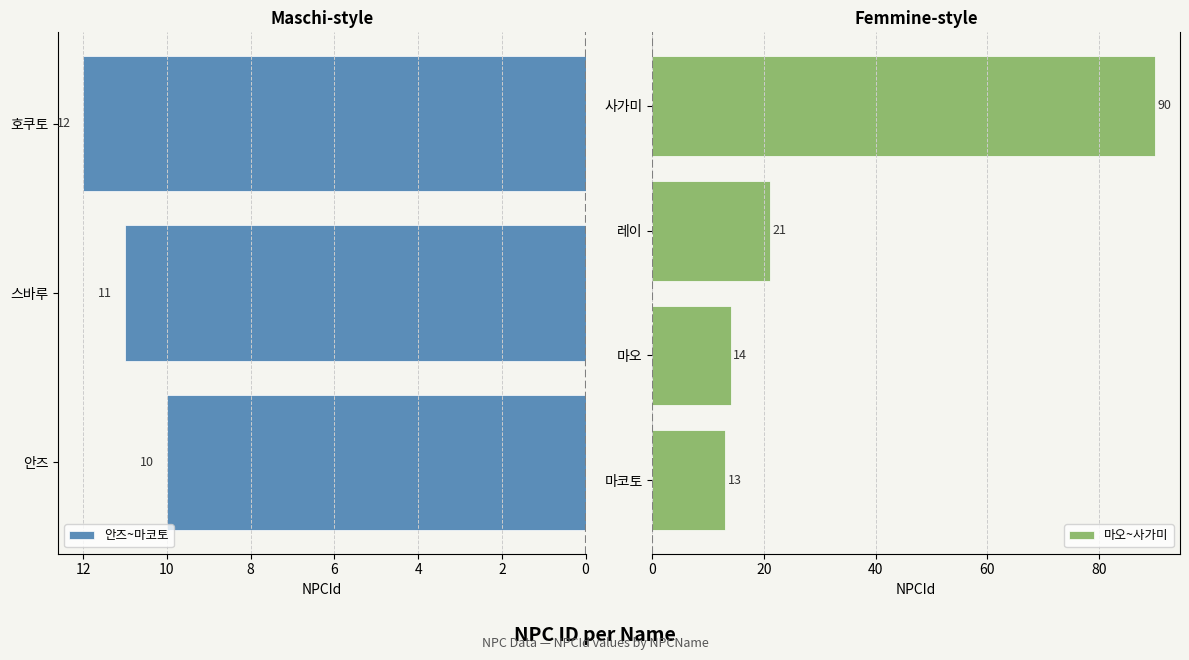

Approximately how many times larger is the value at 레이 compared to 호쿠토?

1.8